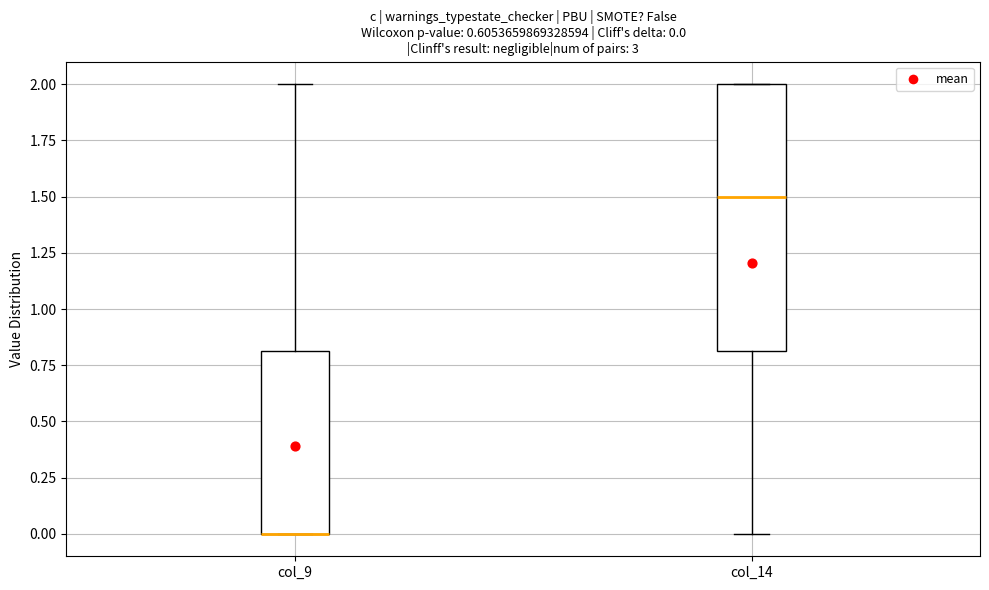

Comparing the boxes themselves (not the whiskers), which one is the tallest?

col_14